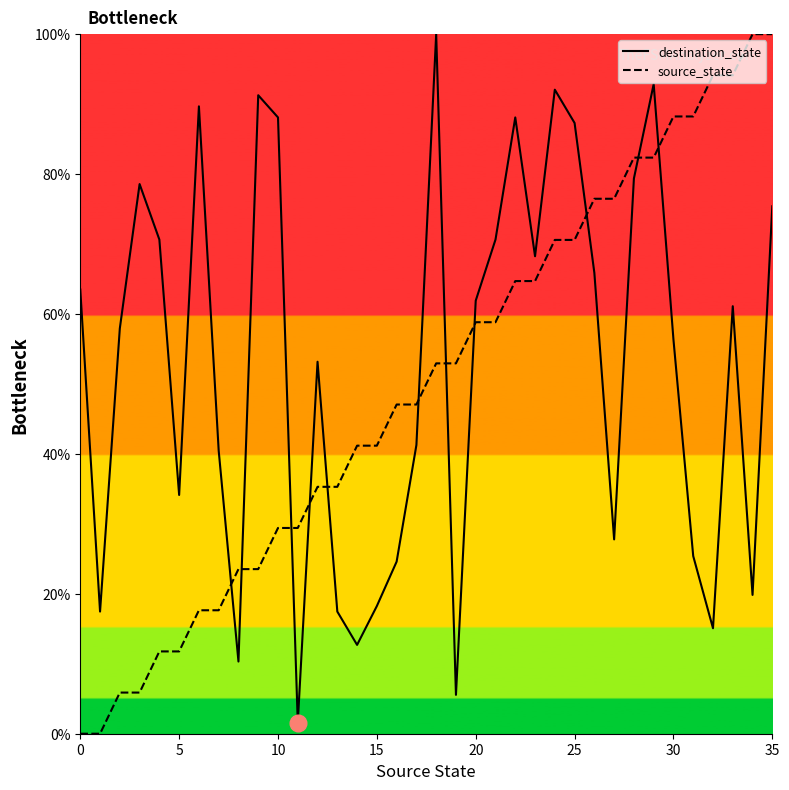

What is the maximum value shown in the chart?

100.0